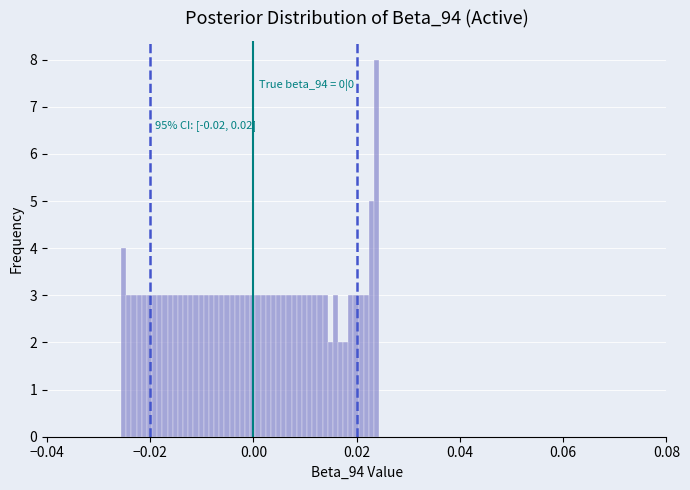

Around what value on the x-axis is the tallest bar? Give the approximate position of its centre, as read against the axis.

0.024